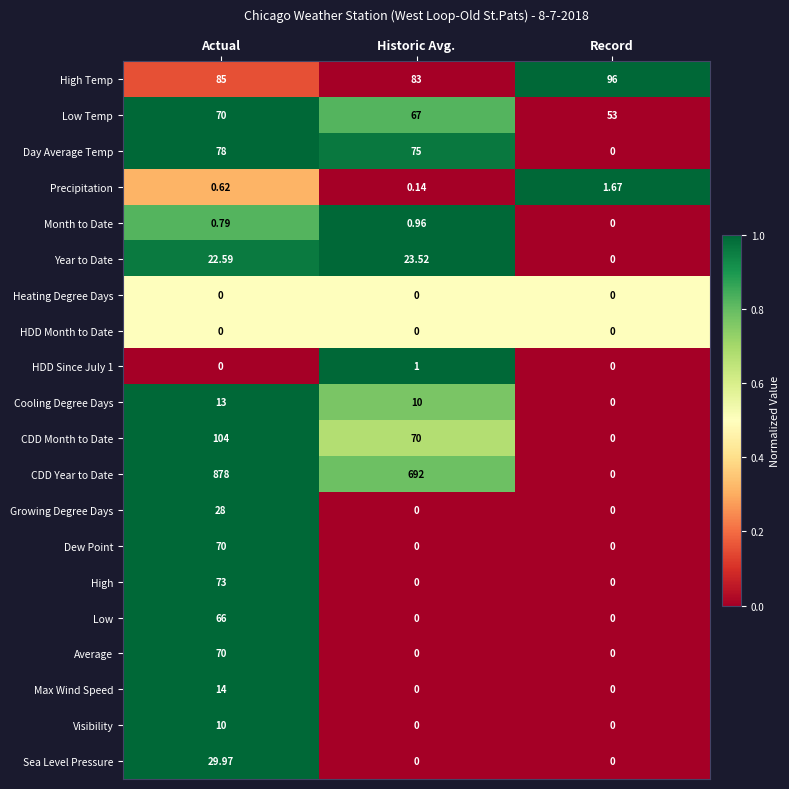

Which series has the largest total across all categories?

CDD Year to Date